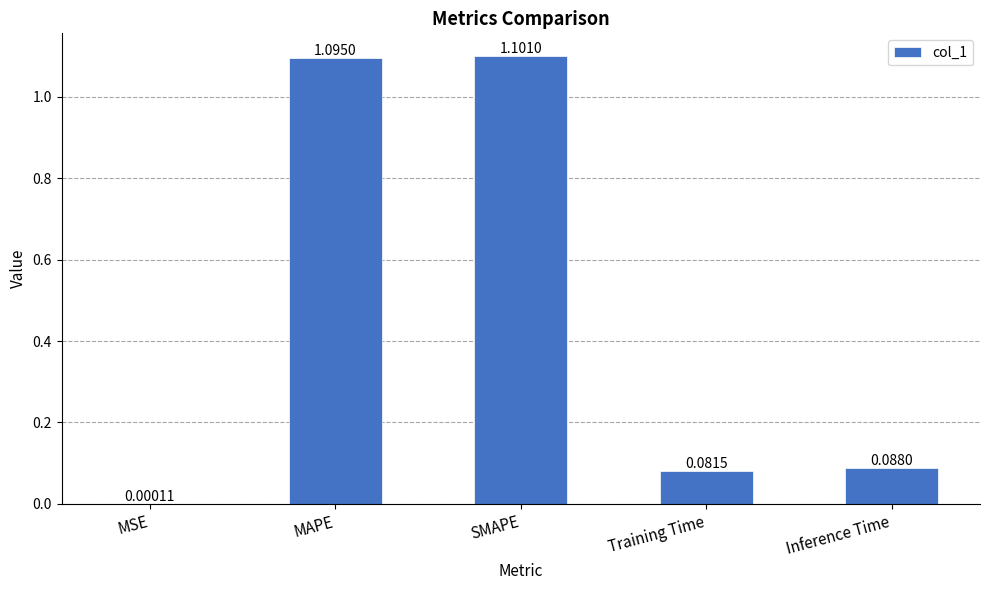

What is the sum of the values at MAPE and SMAPE?

2.2